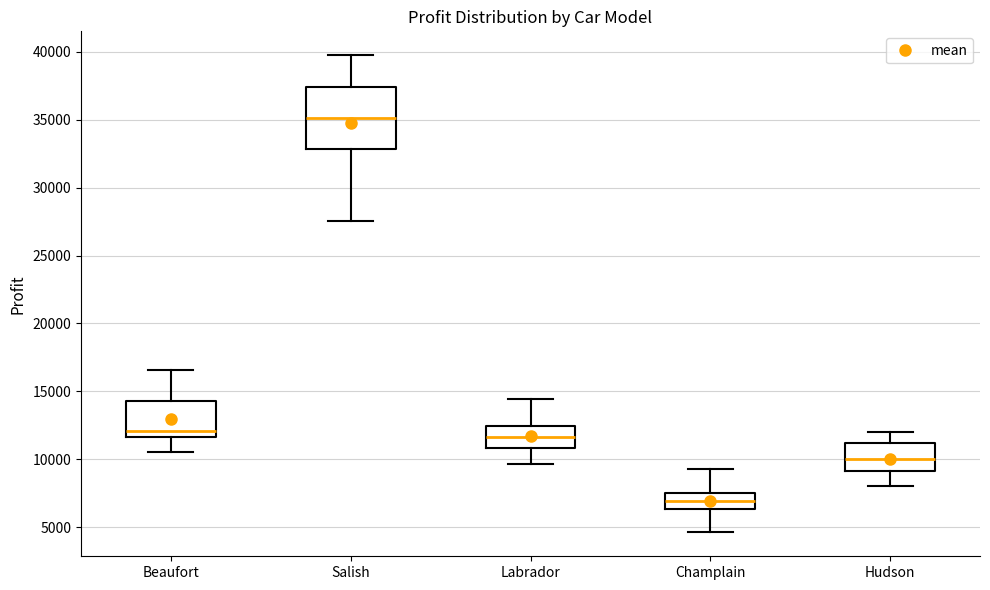

Reading left to right, read every box against the y-axis: the position of its median line, the range the box covers, and the ends of its whiskers. The values are not printed on the chart, so give them approximately, as read against the axis.

Beaufort: median 12000, box 11500 to 14500, whiskers 10500 to 16500
Salish: median 35000, box 33000 to 37500, whiskers 27500 to 39500
Labrador: median 11500, box 11000 to 12500, whiskers 9500 to 14500
Champlain: median 7000, box 6500 to 7500, whiskers 4500 to 9500
Hudson: median 10000, box 9000 to 11000, whiskers 8000 to 12000